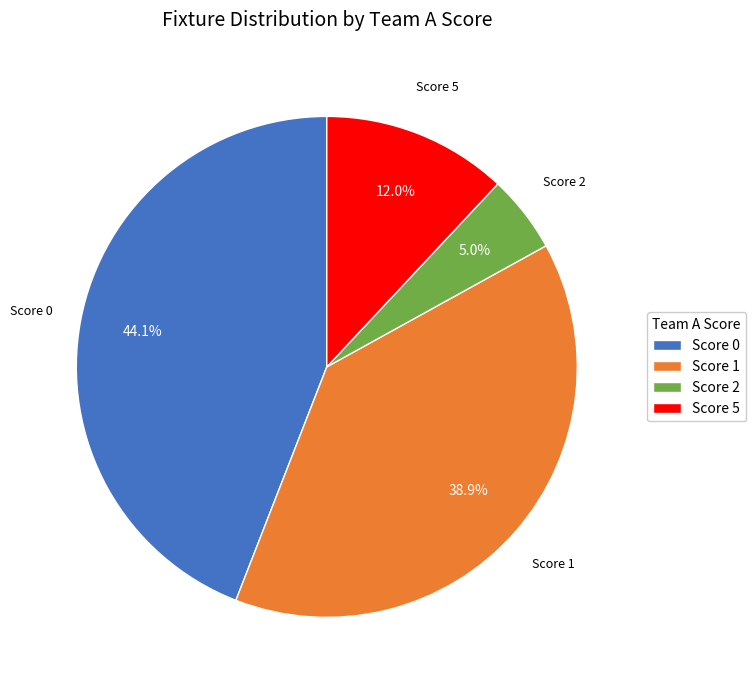

Is there any slice that represents more than half of the pie?

No